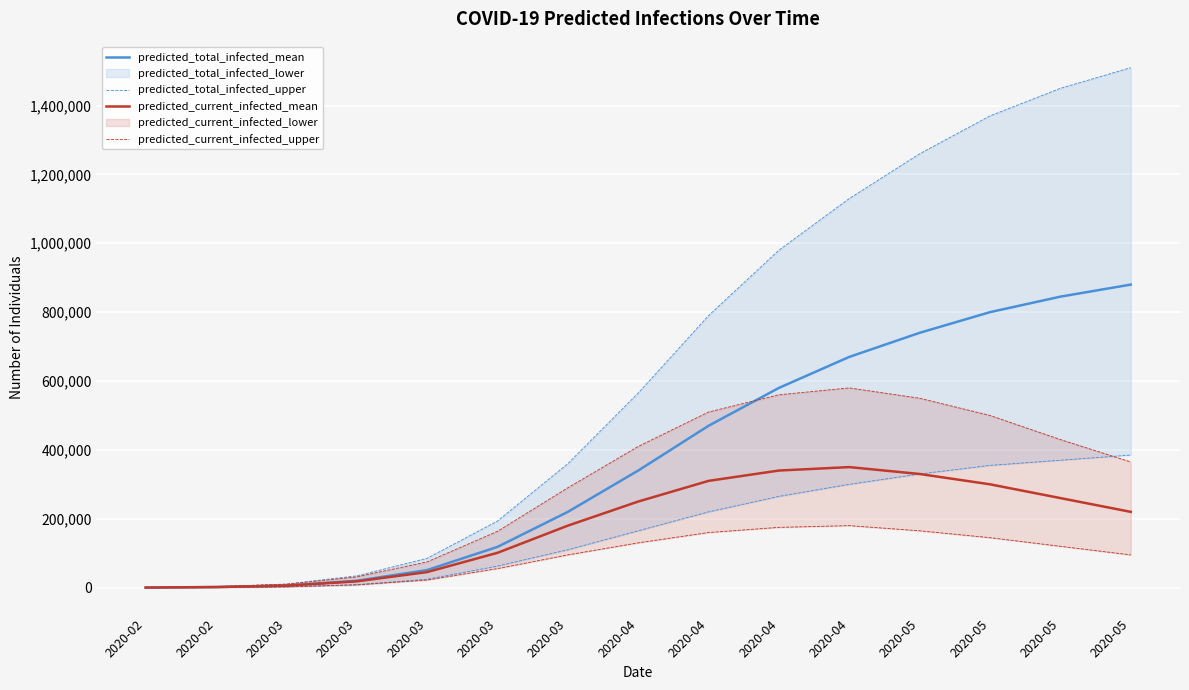

Reading left to right, transcribe all the data shown in this chart.

predicted_total_infected_mean: 2020-02=142	2020-02=1677	2020-03=5919	2020-03=19886	2020-03=51028	2020-03=118299	2020-03=220000	2020-04=340000	2020-04=470000	2020-04=580000	2020-04=670000	2020-05=740000	2020-05=800000	2020-05=845000	2020-05=880000
predicted_total_infected_upper: 2020-02=50	2020-02=599	2020-03=2292	2020-03=8588	2020-03=24368	2020-03=62587	2020-03=110000	2020-04=165000	2020-04=220000	2020-04=265000	2020-04=300000	2020-05=330000	2020-05=355000	2020-05=370000	2020-05=385000
predicted_current_infected_mean: 2020-02=142	2020-02=1677	2020-03=5635	2020-03=18209	2020-03=45108	2020-03=101052	2020-03=180000	2020-04=250000	2020-04=310000	2020-04=340000	2020-04=350000	2020-05=330000	2020-05=300000	2020-05=260000	2020-05=220000
predicted_current_infected_upper: 2020-02=50	2020-02=599	2020-03=2192	2020-03=7988	2020-03=22076	2020-03=55243	2020-03=95000	2020-04=130000	2020-04=160000	2020-04=175000	2020-04=180000	2020-05=165000	2020-05=145000	2020-05=120000	2020-05=95000